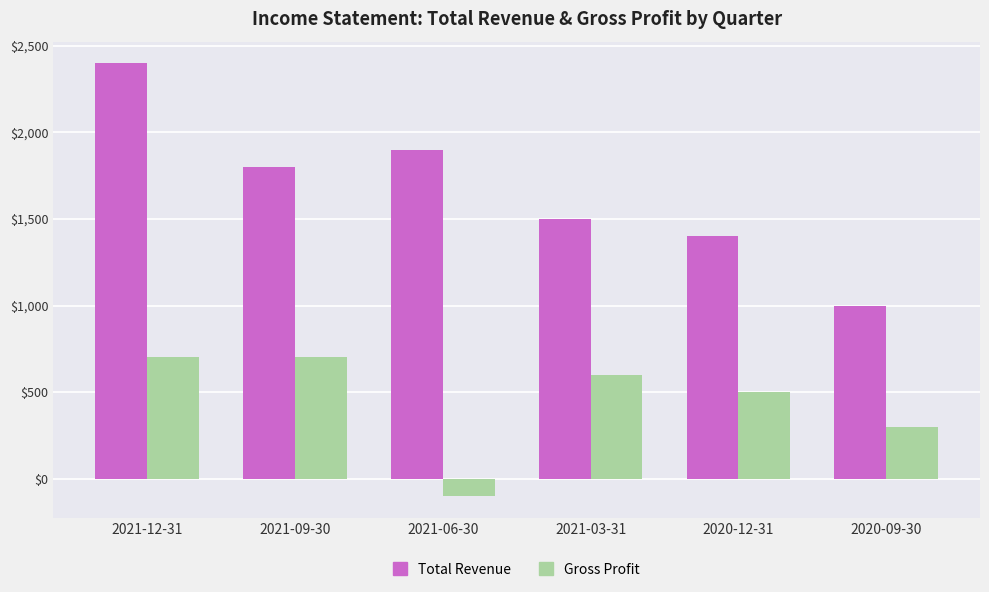

Which label corresponds to the largest value in the chart?

2021-12-31